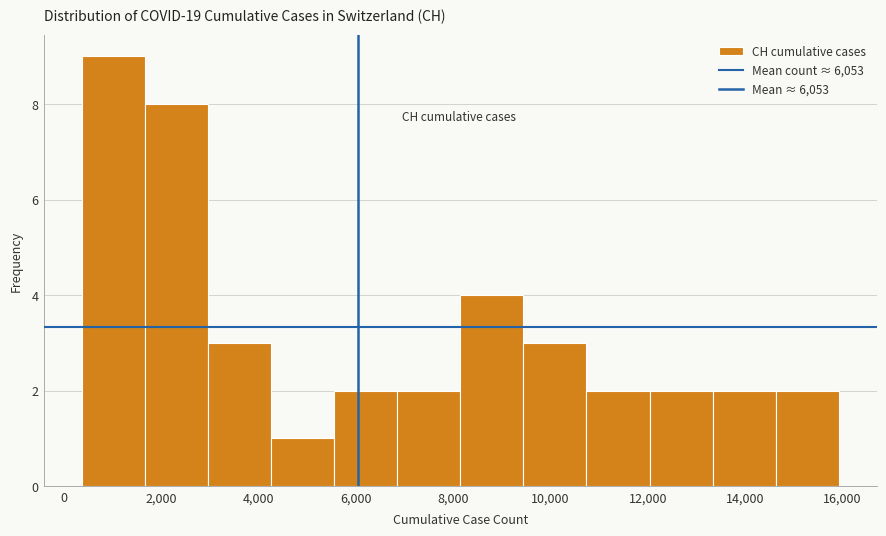

Reading left to right, list every bar in this chart as the range it spans on the x-axis followed by its height. Neither the bar edges nor the heights are printed on the chart, so give them approximately, as read against the axes.

400 to 1600: 9
1600 to 3000: 8
3000 to 4200: 3
4200 to 5600: 1
5600 to 6800: 2
6800 to 8200: 2
8200 to 9400: 4
9400 to 10800: 3
10800 to 12000: 2
12000 to 13400: 2
13400 to 14600: 2
14600 to 16000: 2